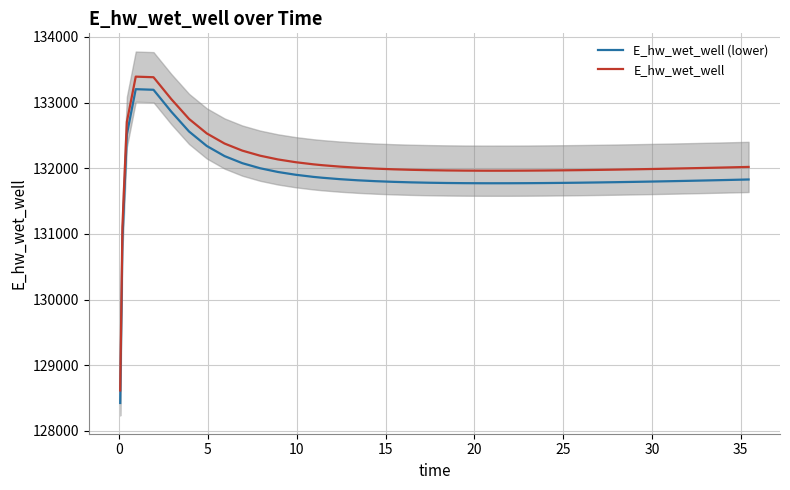

Is this an area chart (filled region under the line)?

No